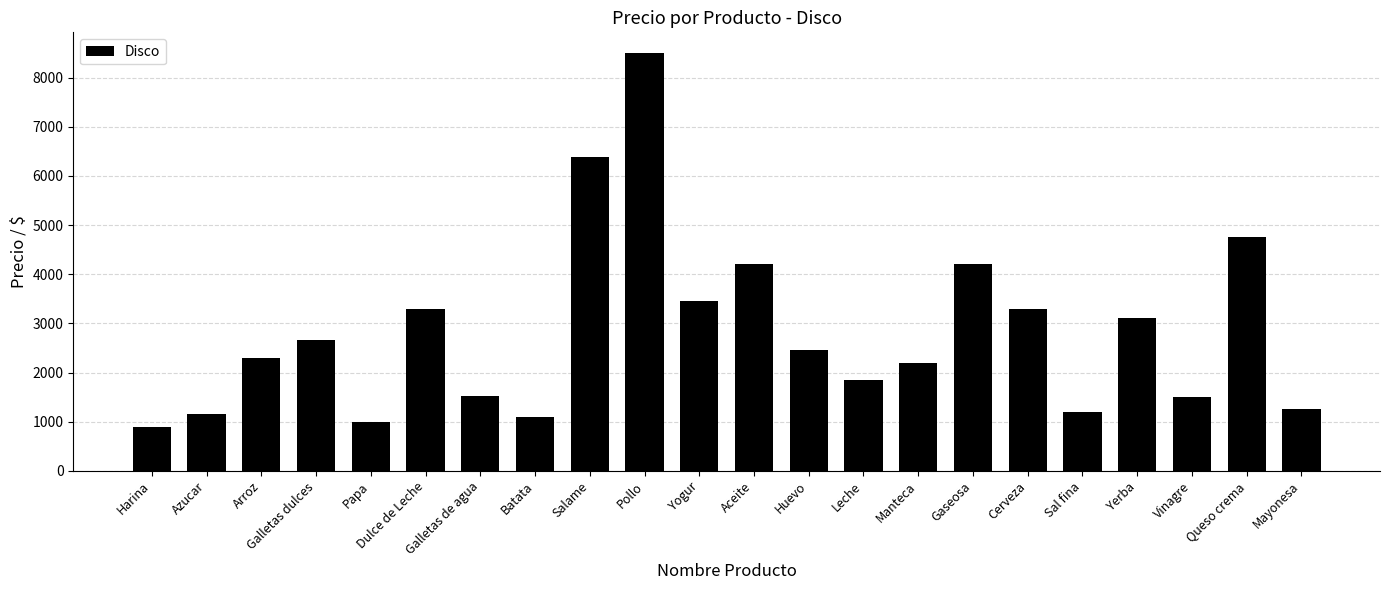

Which category has the highest value across all series?

Pollo